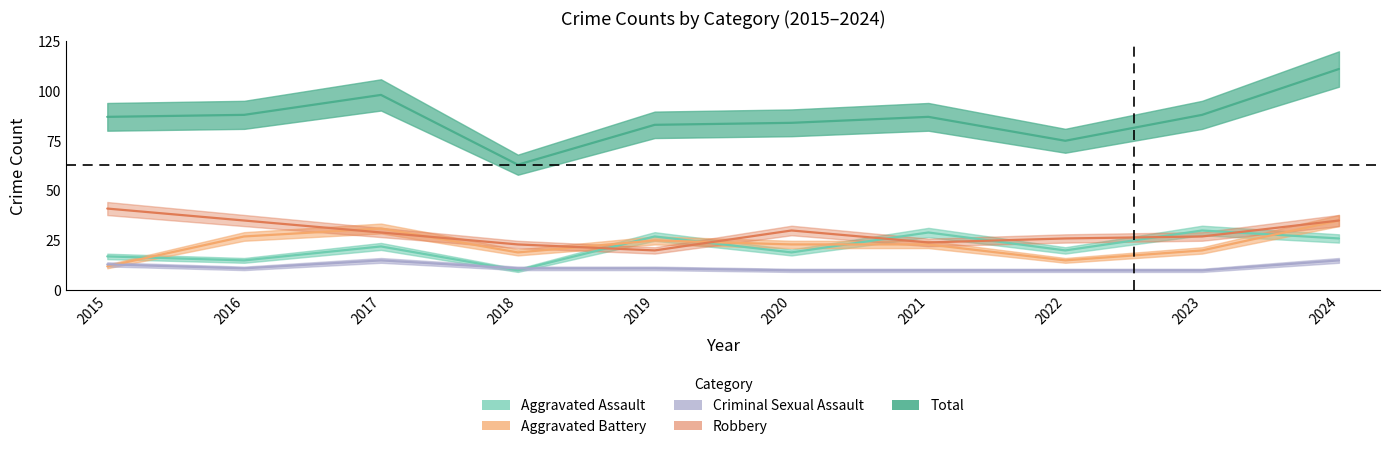

True or false: Criminal Sexual Assault has more than 2 points higher than both neighbors.

False